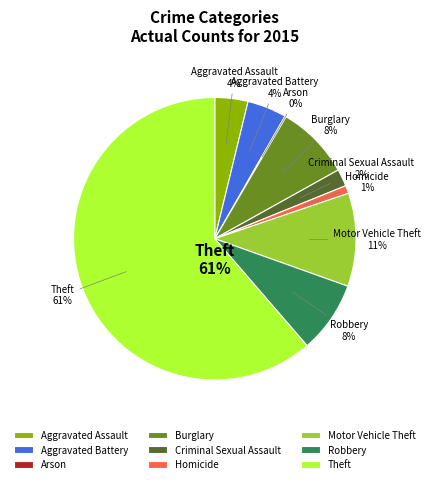

How much of the chart is everything except Robbery?

91.8%